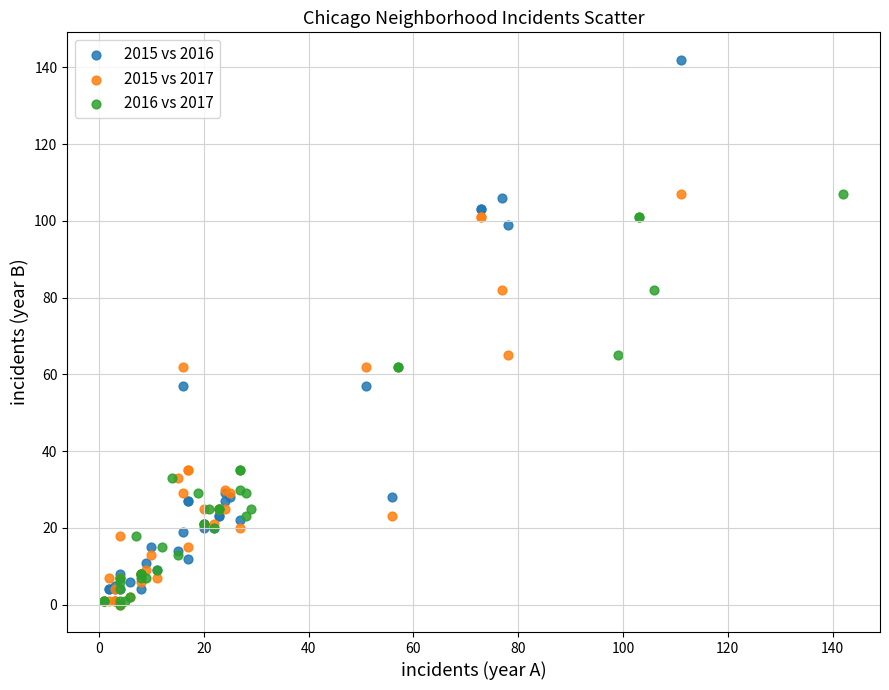

Which series reaches the maximum Y coordinate?

2015 vs 2016